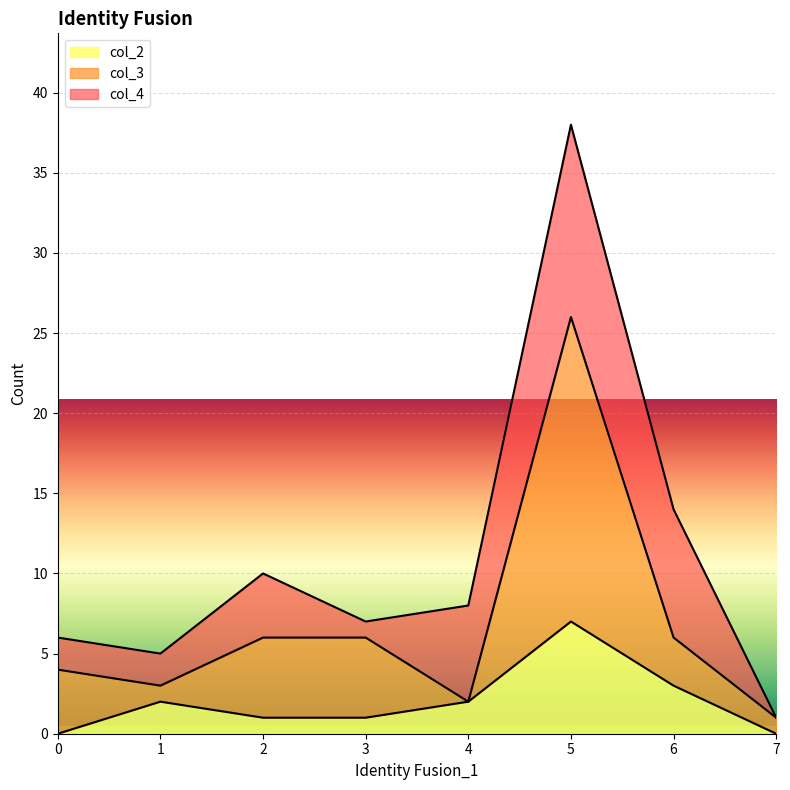

At which category does the chart reach its peak across all series?

5